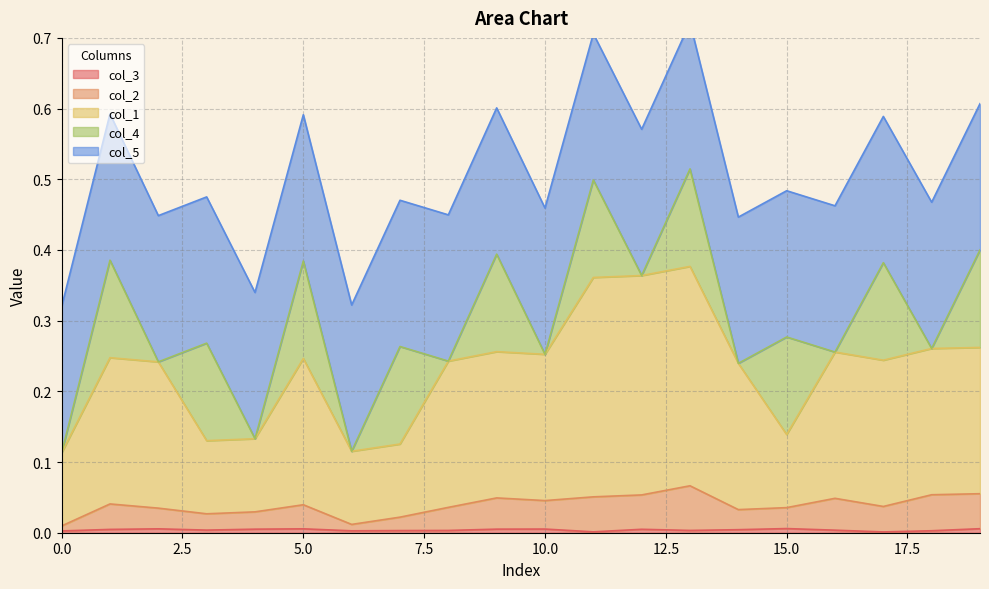

What position from the left is 0.0?

1